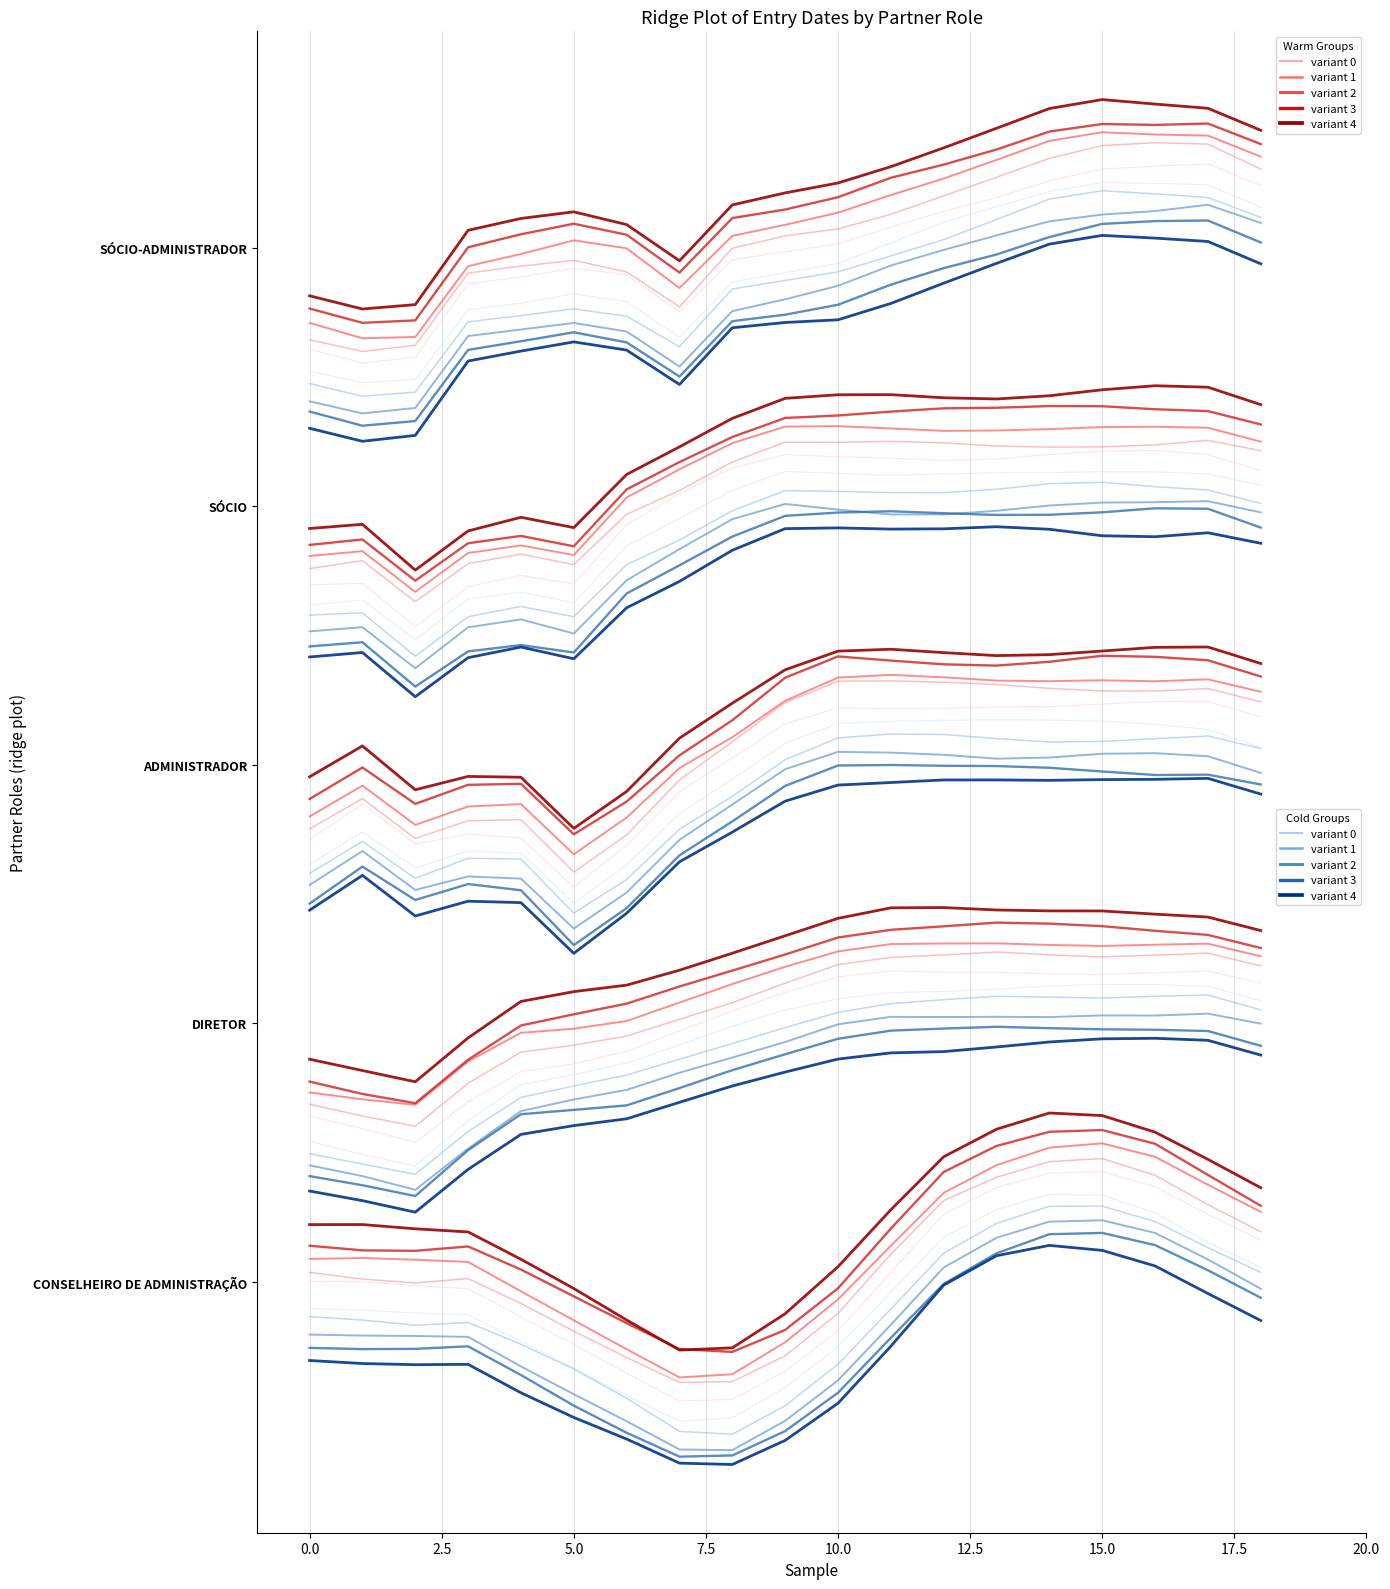

What is the value of the variant 3 point at the 18th from the left?

22.6